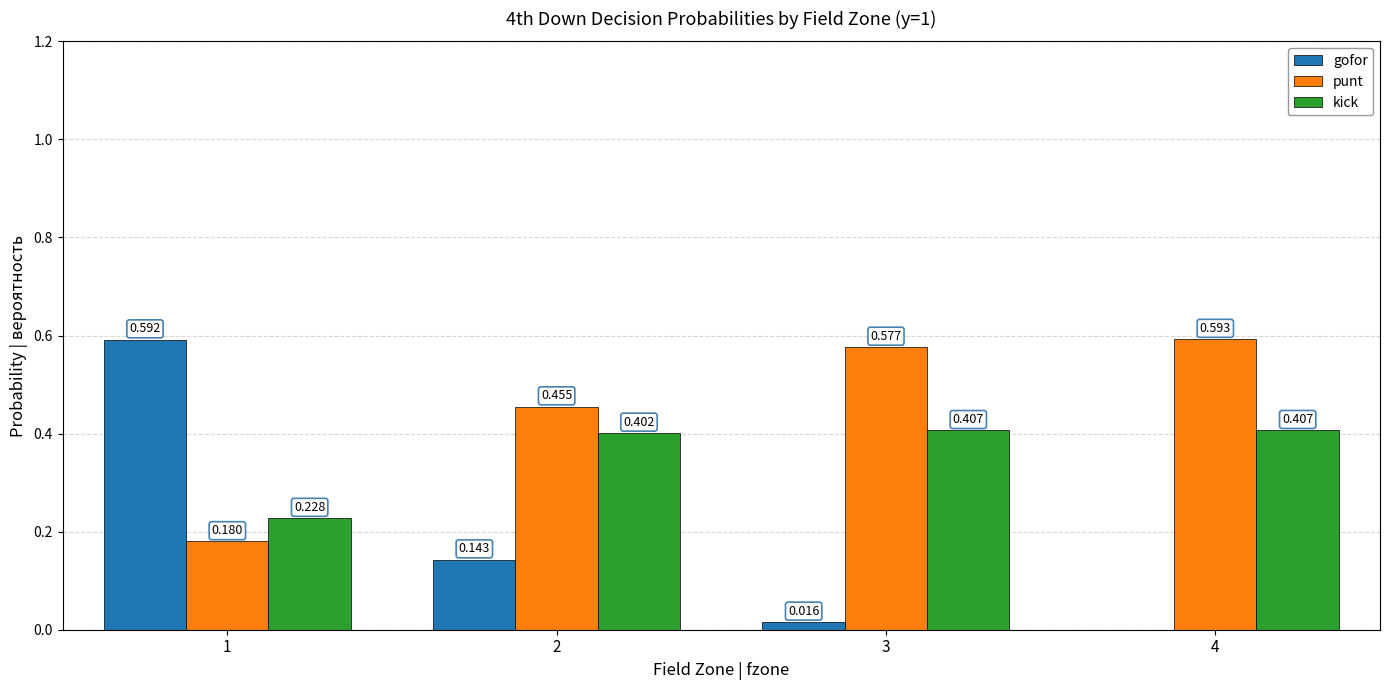

How many groups of bars are there?

4